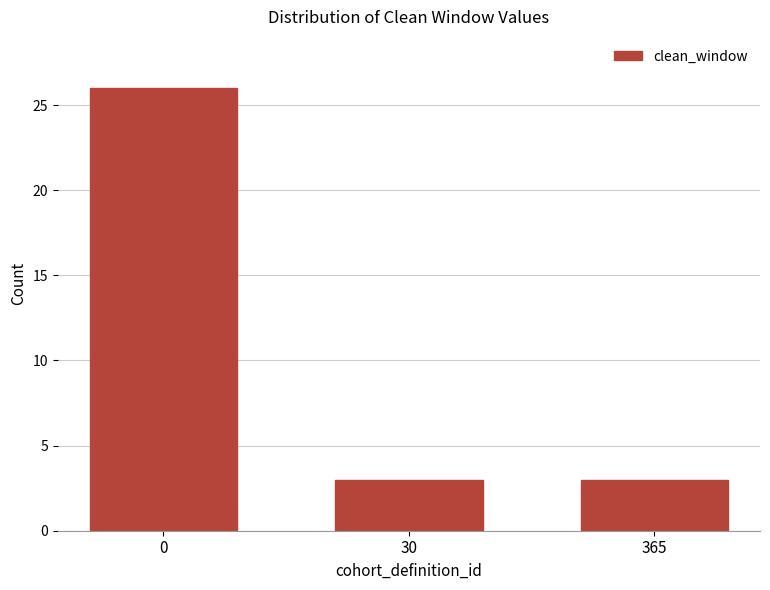

Reading left to right, extract all data points from this chart.

0=26	30=3	365=3